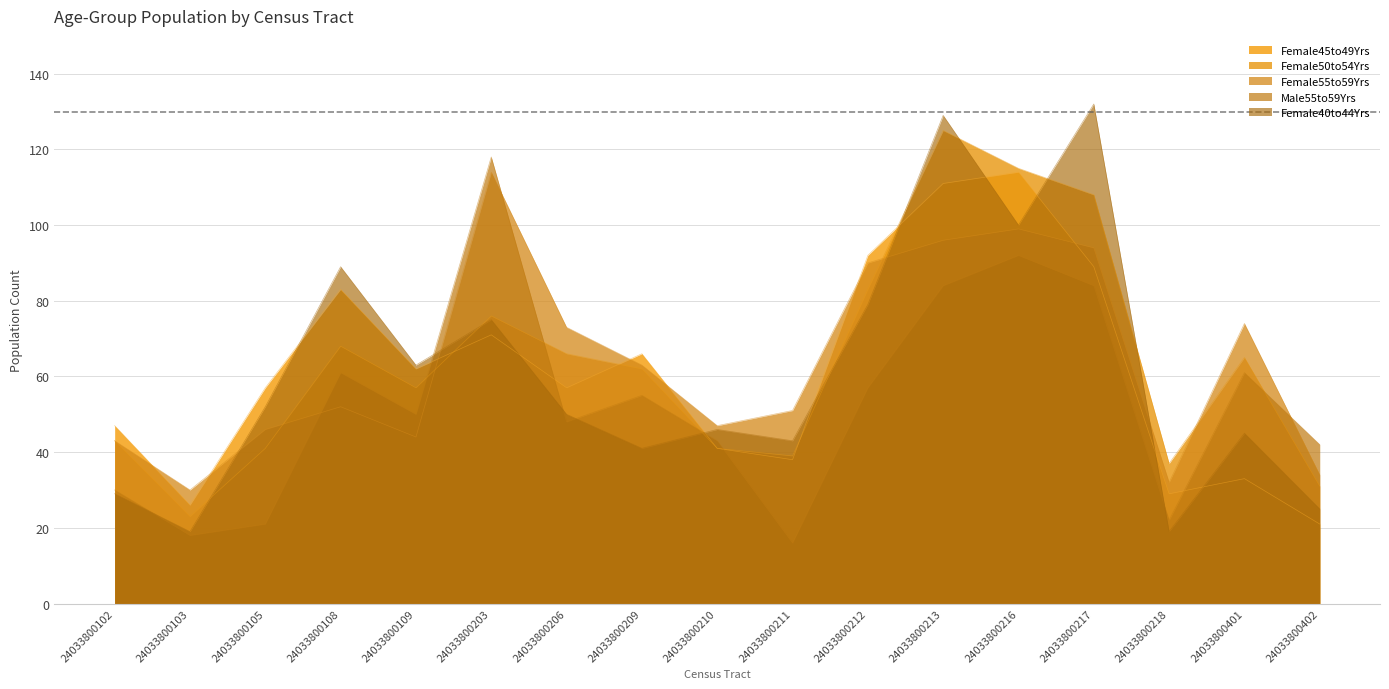

Which series has the largest total across all categories?

Female55to59Yrs